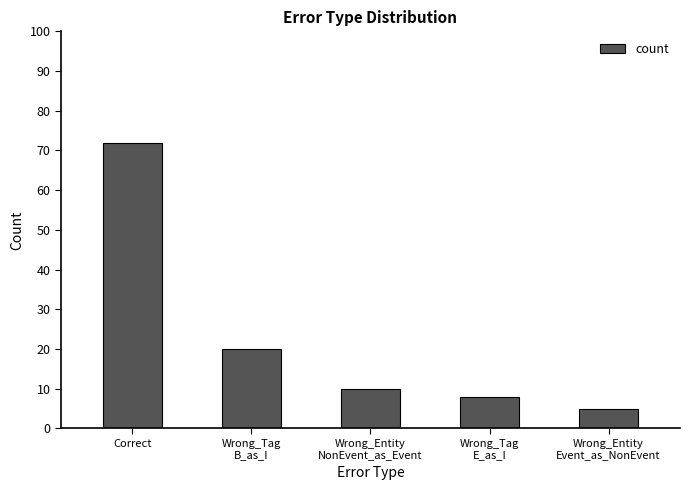

Reading left to right, list all the values displayed in this chart.

72	20	10	8	5